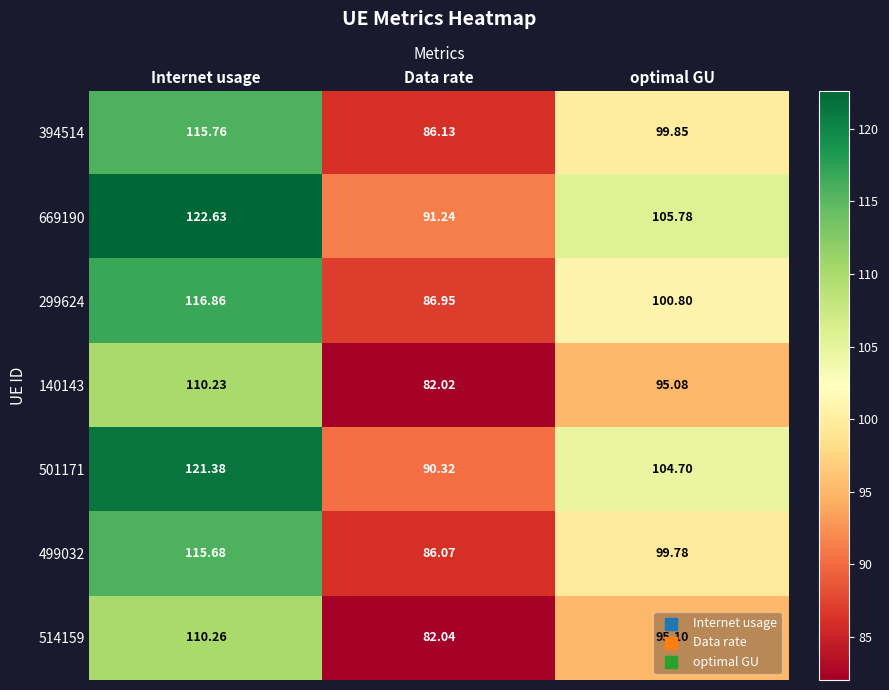

List the labels in order of 140143 value, largest first.

Internet usage, optimal GU, Data rate